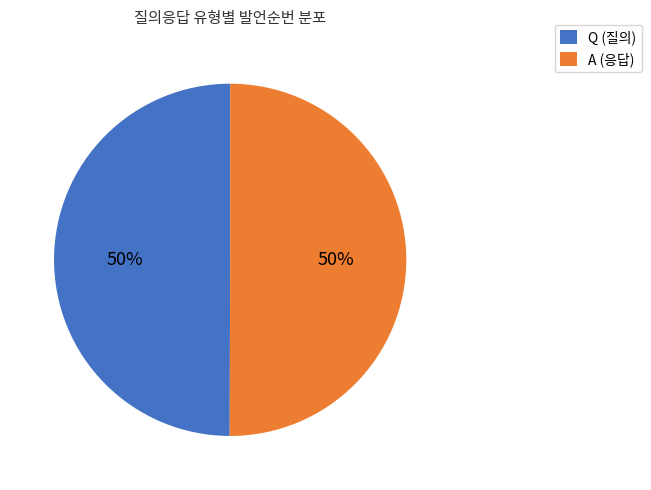

To the nearest percent, what portion does Q represent?

50%